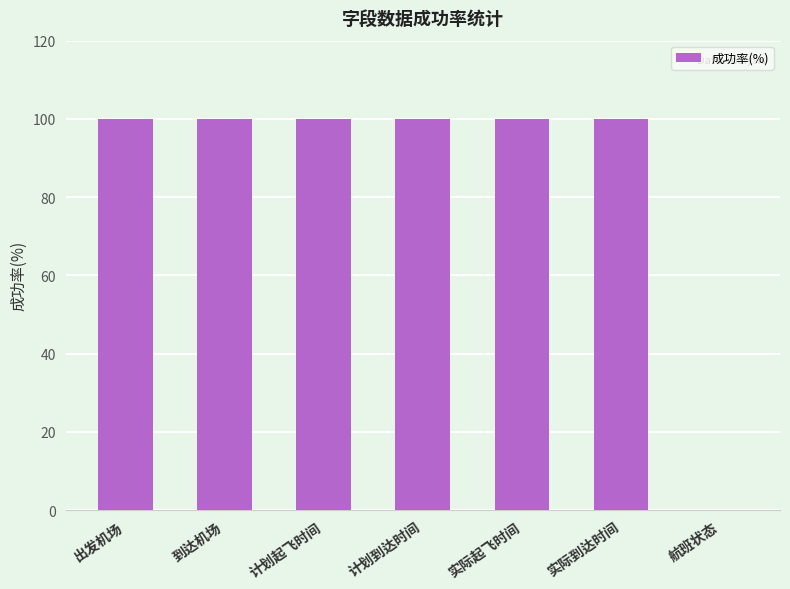

Read the value at 出发机场, to the nearest 5.

100